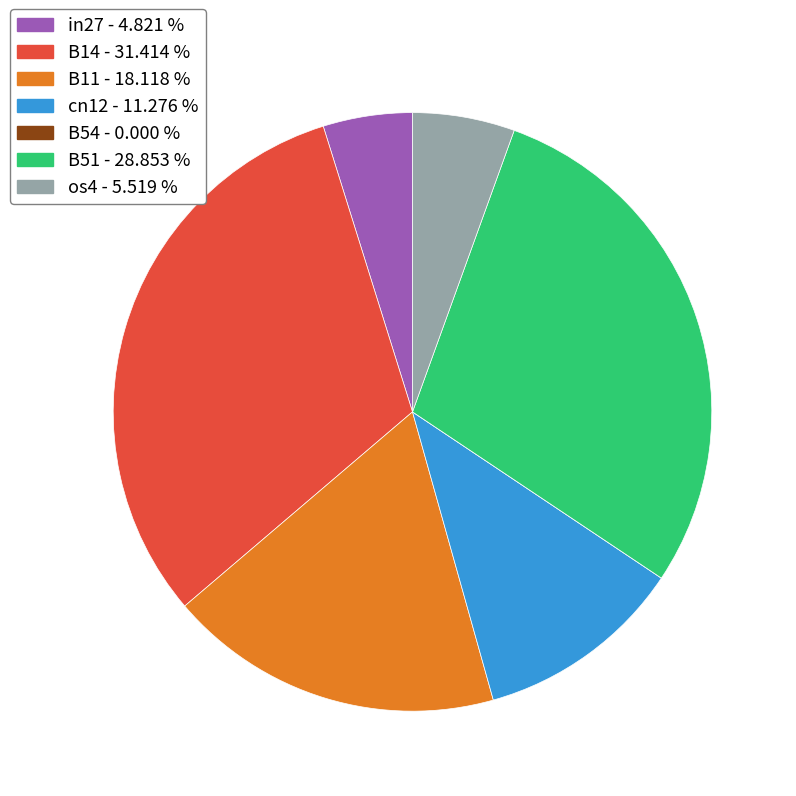

Which category has the biggest portion of the pie?

B14